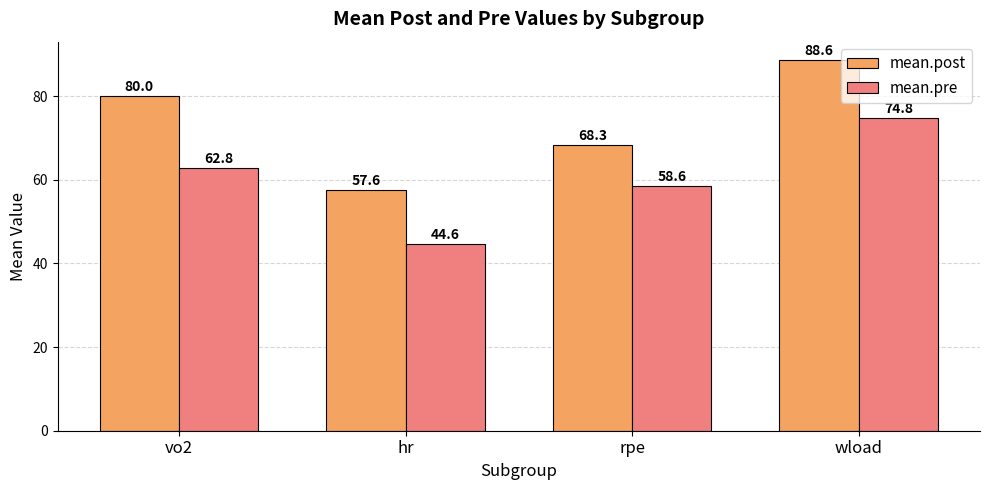

At which category does the chart reach its minimum across all series?

hr